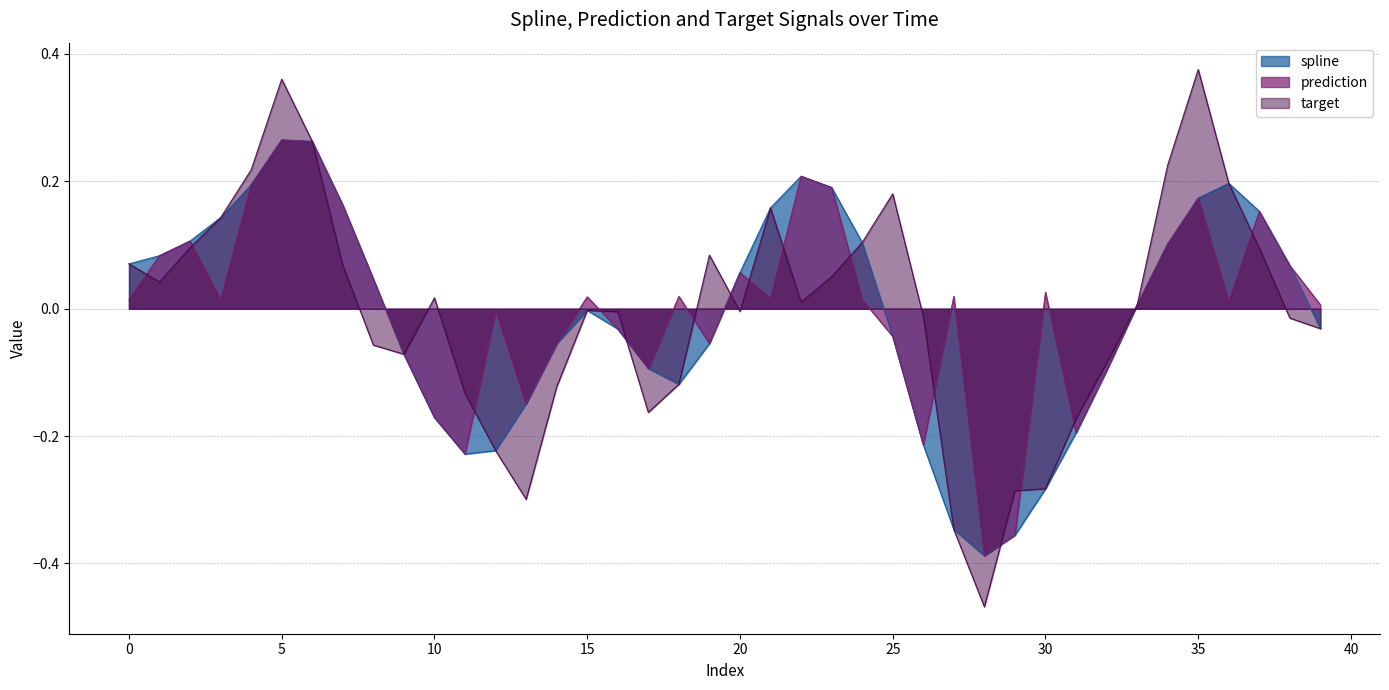

What is the sum of the spline values at 30 and 10?

-0.5